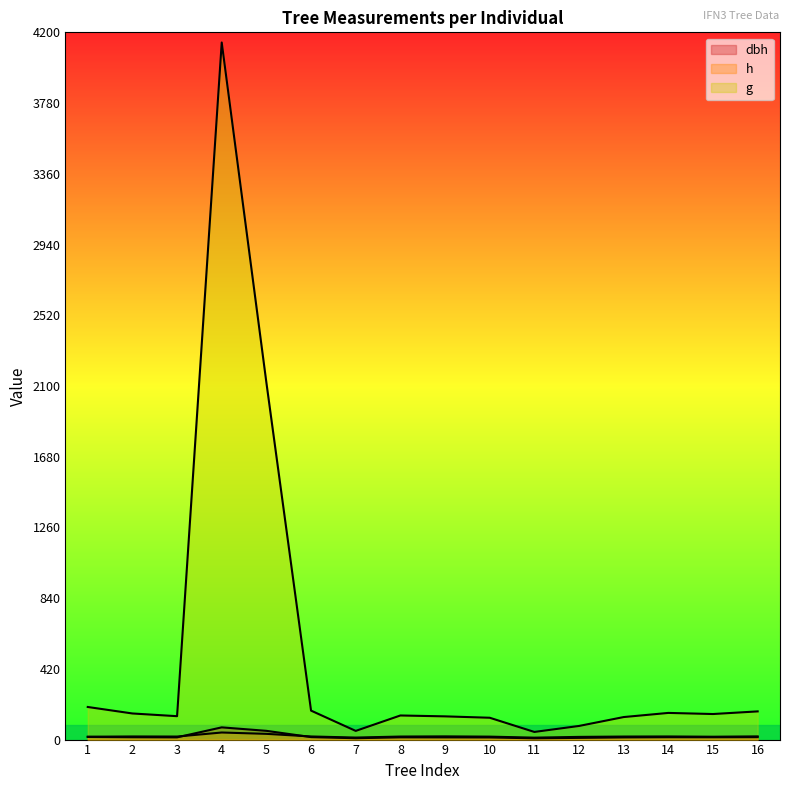

Which series has the largest total across all categories?

g